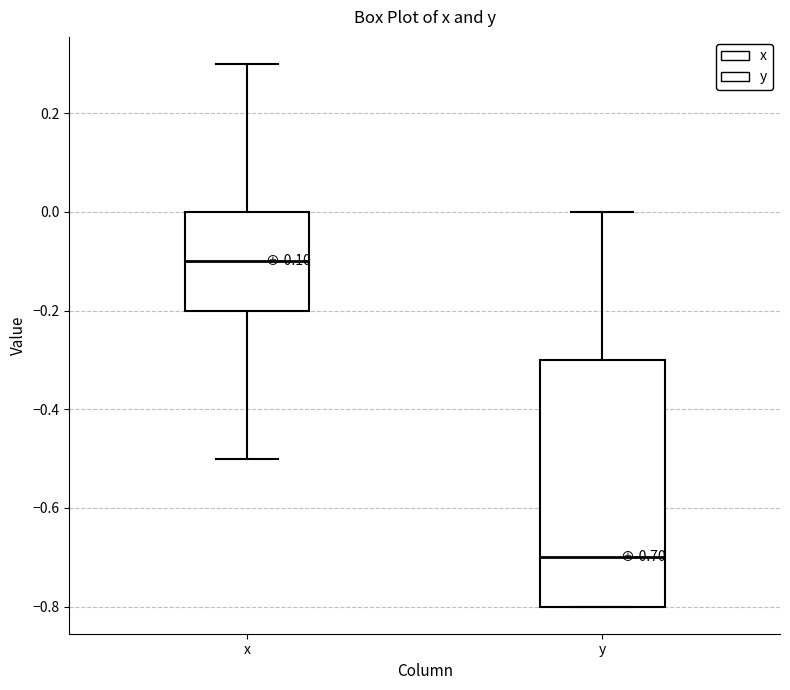

Which box's median line is the highest?

x